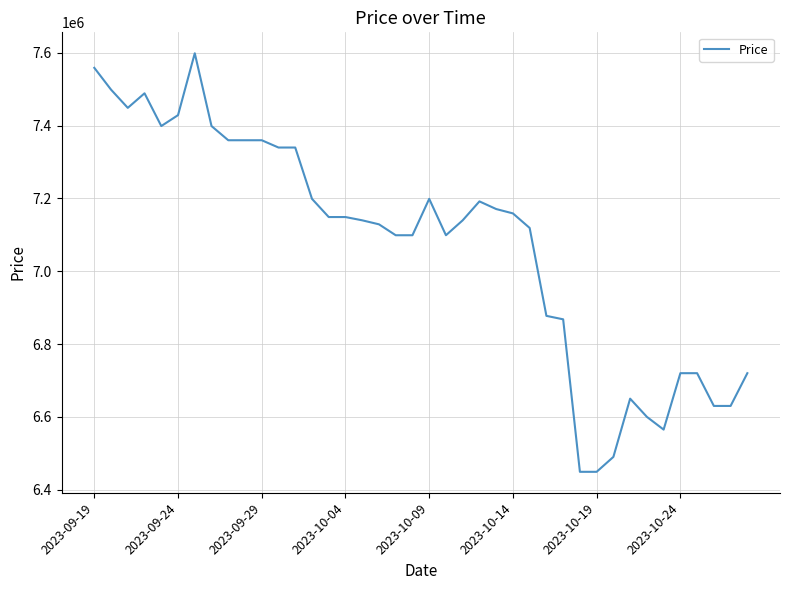

What is the smallest value displayed?

6449000